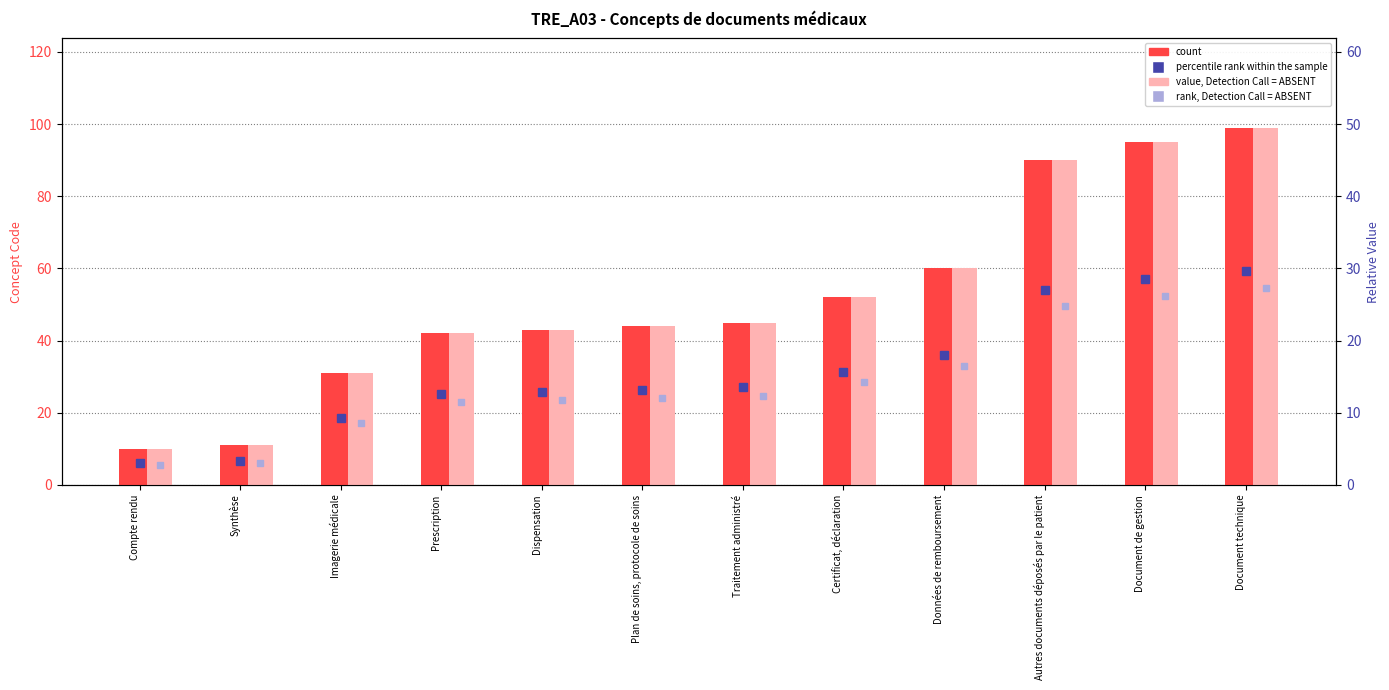

Is the value of value, Detection Call = ABSENT at Plan de soins, protocole de soins greater than the value of count at Compte rendu?

Yes